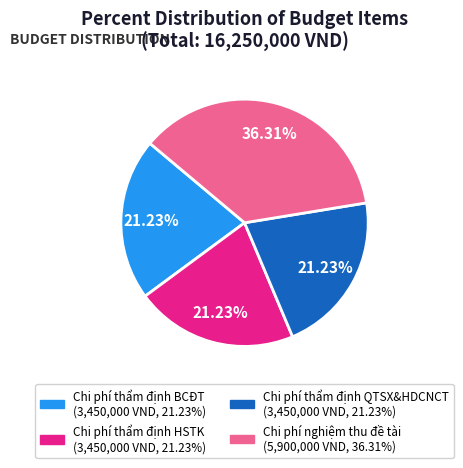

What is the ratio of the value at Chi phí thẩm định HSTK to the value at Chi phí nghiệm thu đề tài?

0.6